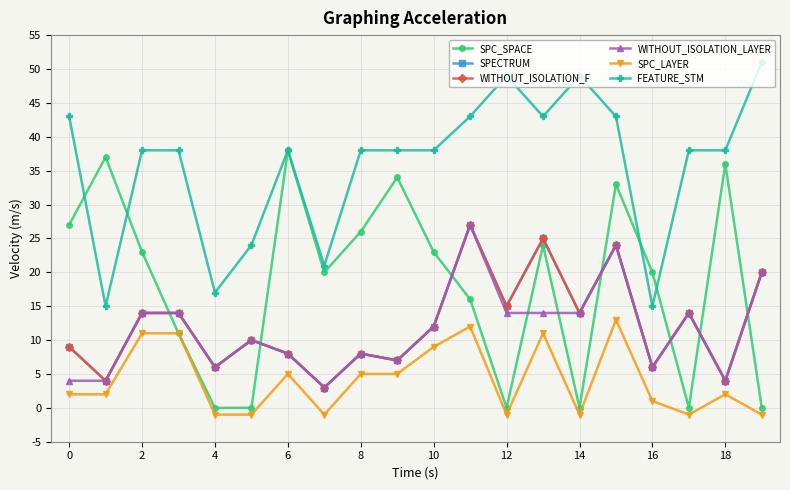

Which series has the largest total across all categories?

FEATURE_STM